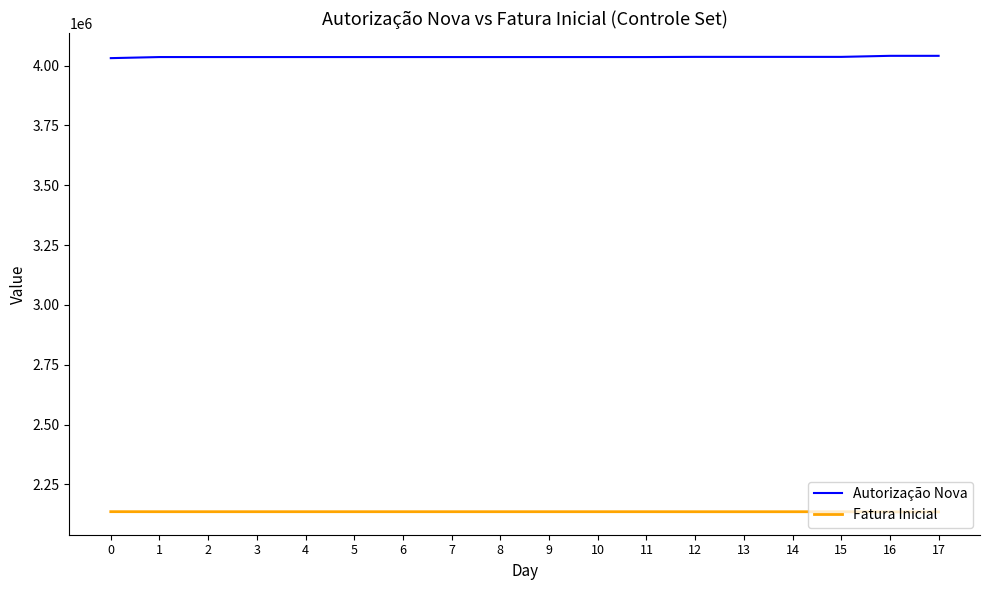

What is the maximum value shown in the chart?

4041199